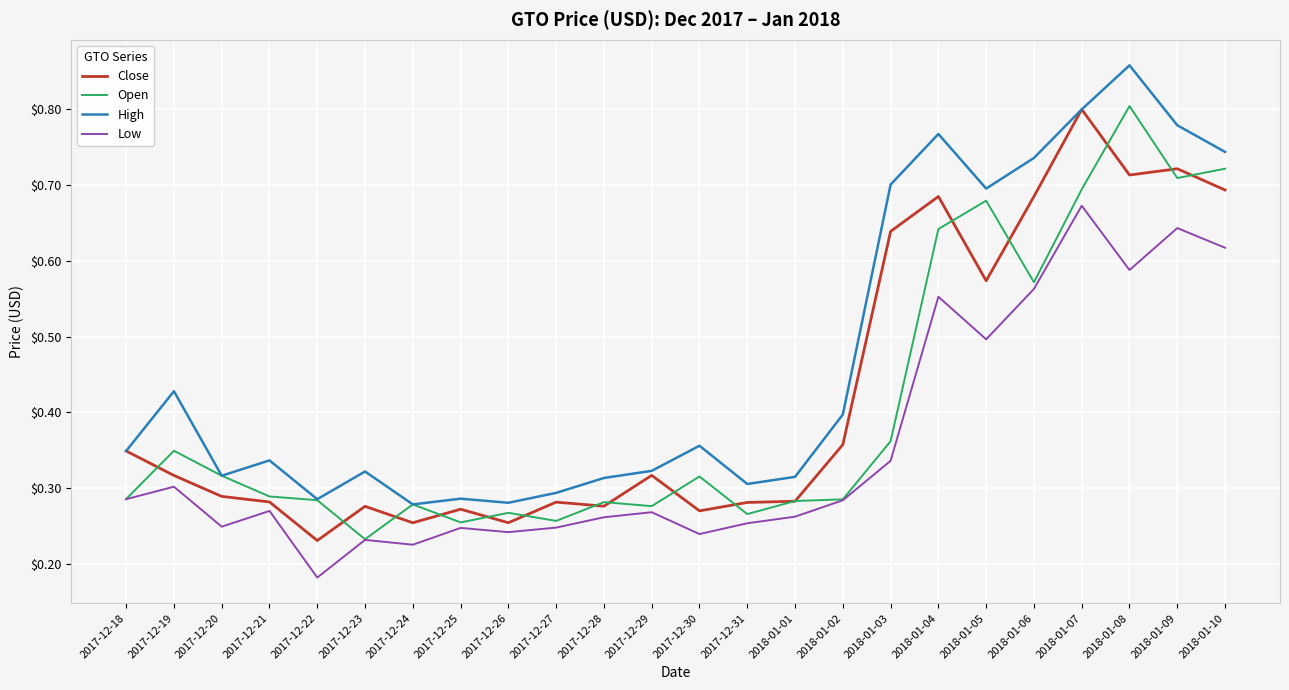

In Close, how many points are lower than both neighbors (excluding endpoints)?

7